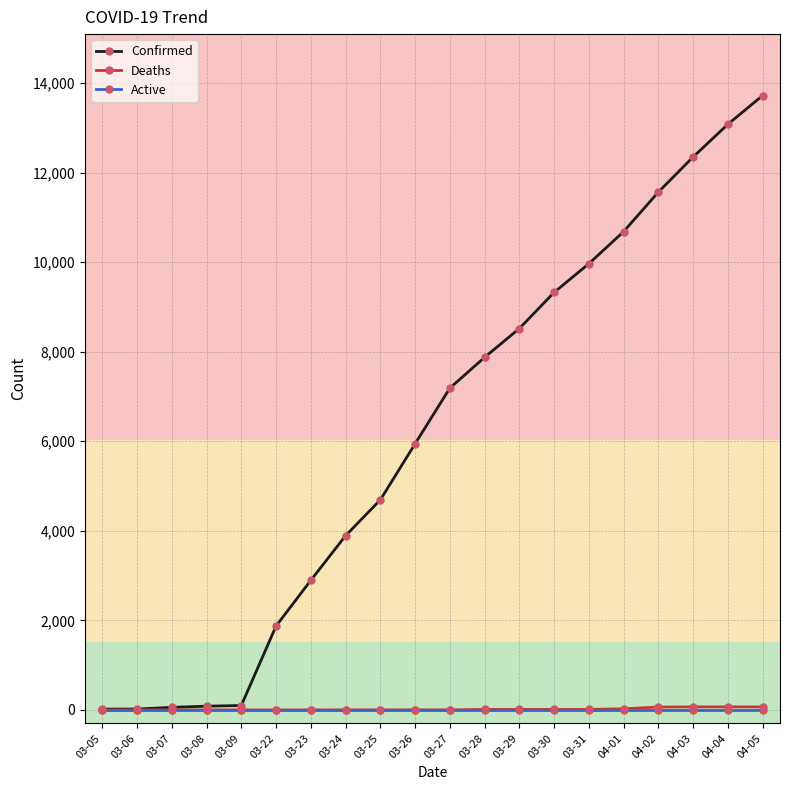

What is the label of the 8th point from the left?

03-24